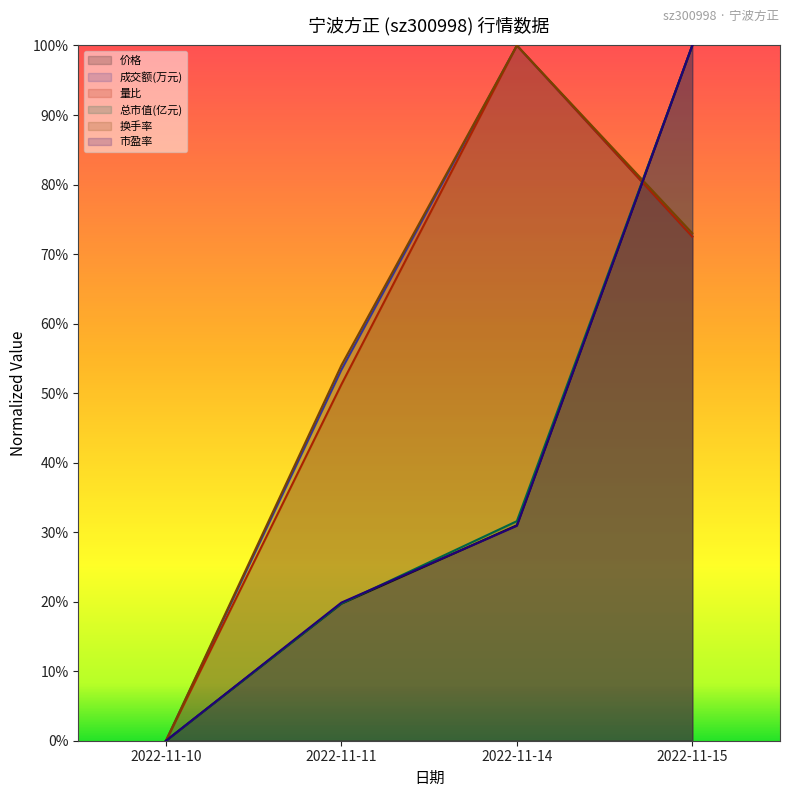

What is the difference between the second highest and minimum values in the 换手率 series?

0.7